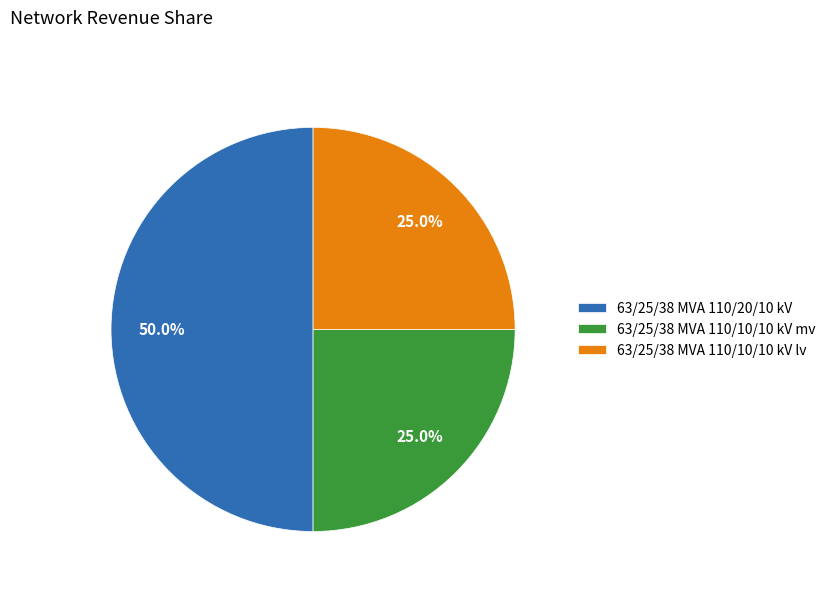

Does 63/25/38 MVA 110/10/10 kV lv account for over 50% of the chart?

No